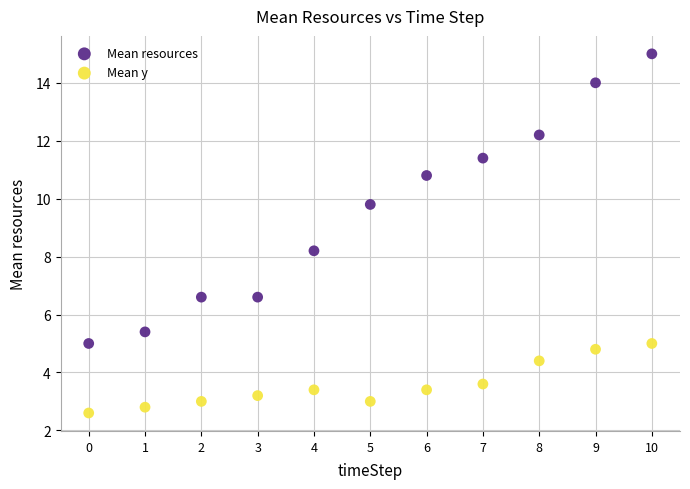

Across all data points, what is the range of Y values (max minus min)?

12.4